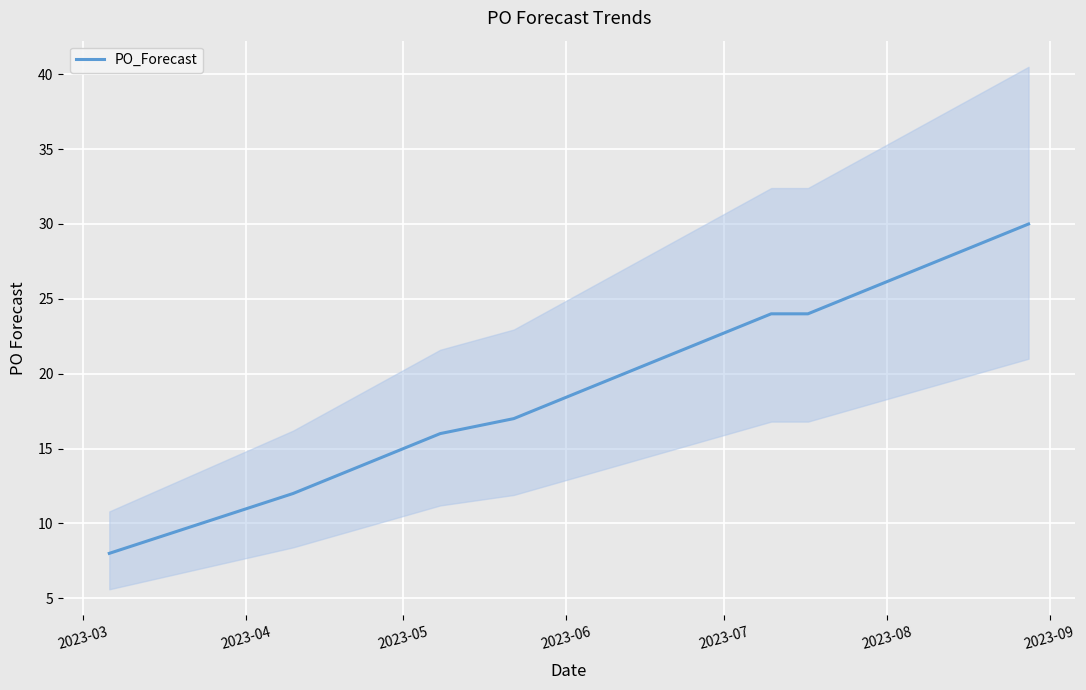

Reading left to right, what are all the values shown in this chart?

8	12	13	14	16	17	19	20	21	22	23	24	24	25	26	27	28	29	30